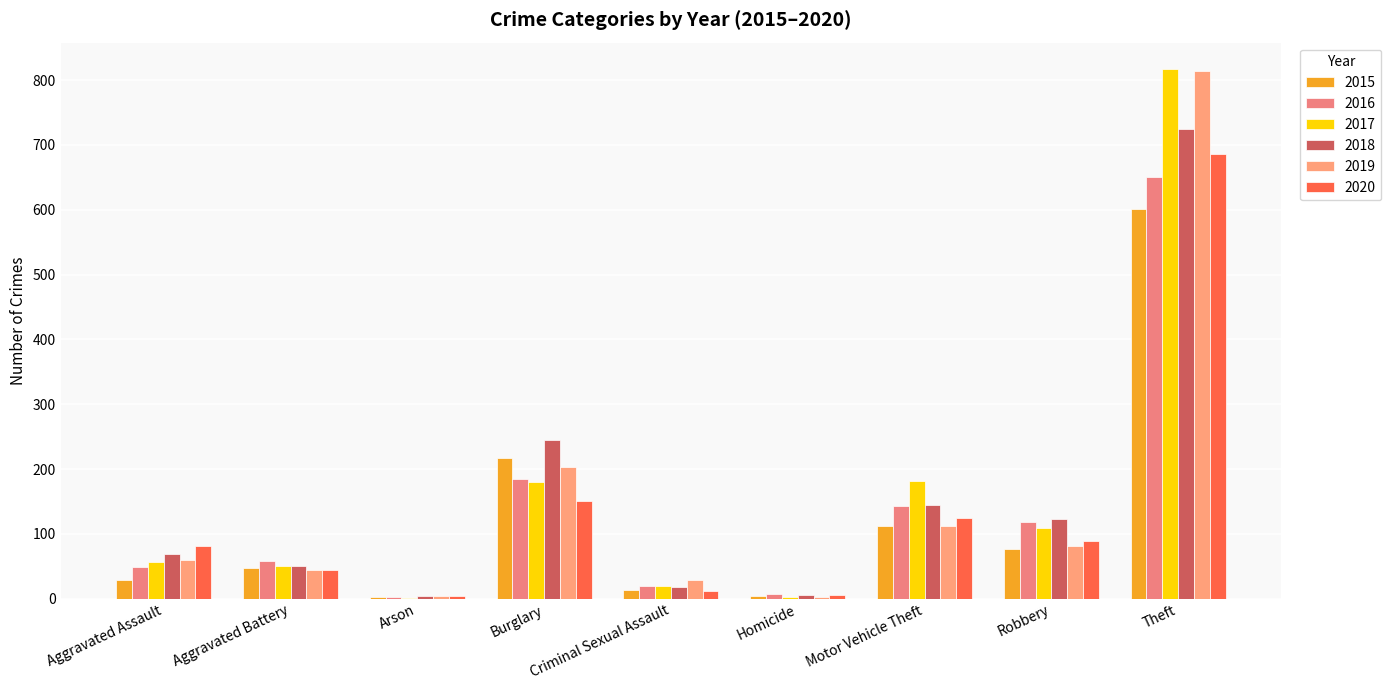

What is the difference between the highest and lowest values at Aggravated Assault?

53